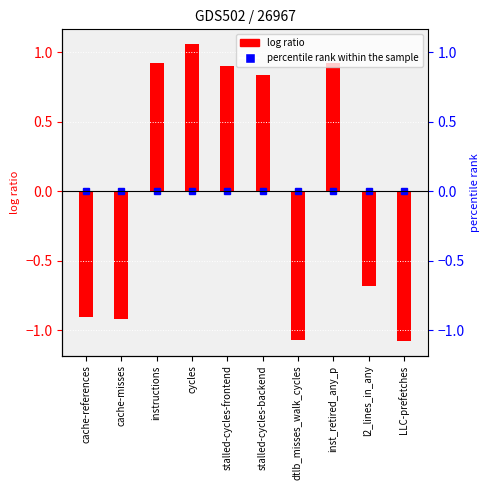

Are the bars horizontal?

No